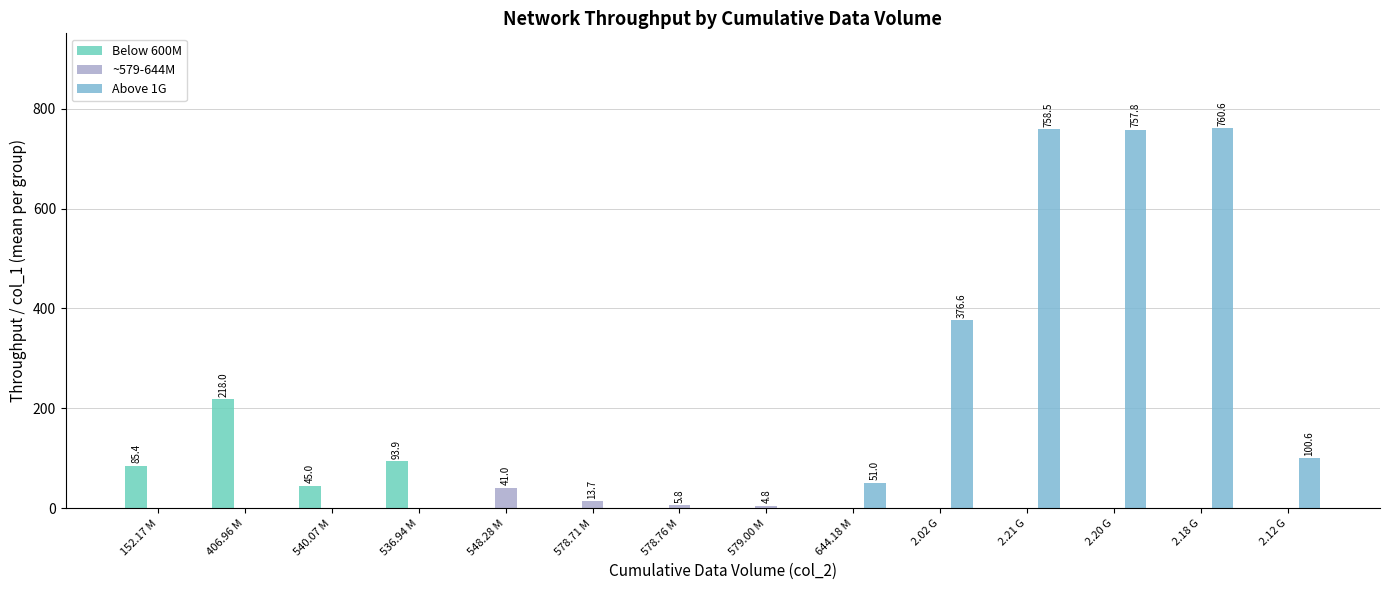

What are all the series names shown in the legend?

Below 600M, ~579-644M, Above 1G